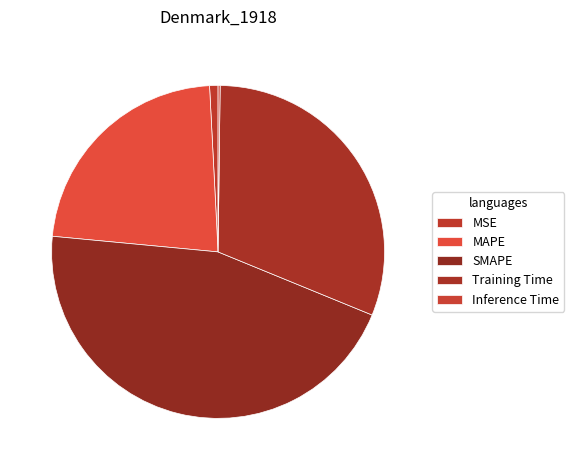

What percentage is the MSE slice, to the nearest percent?

1%